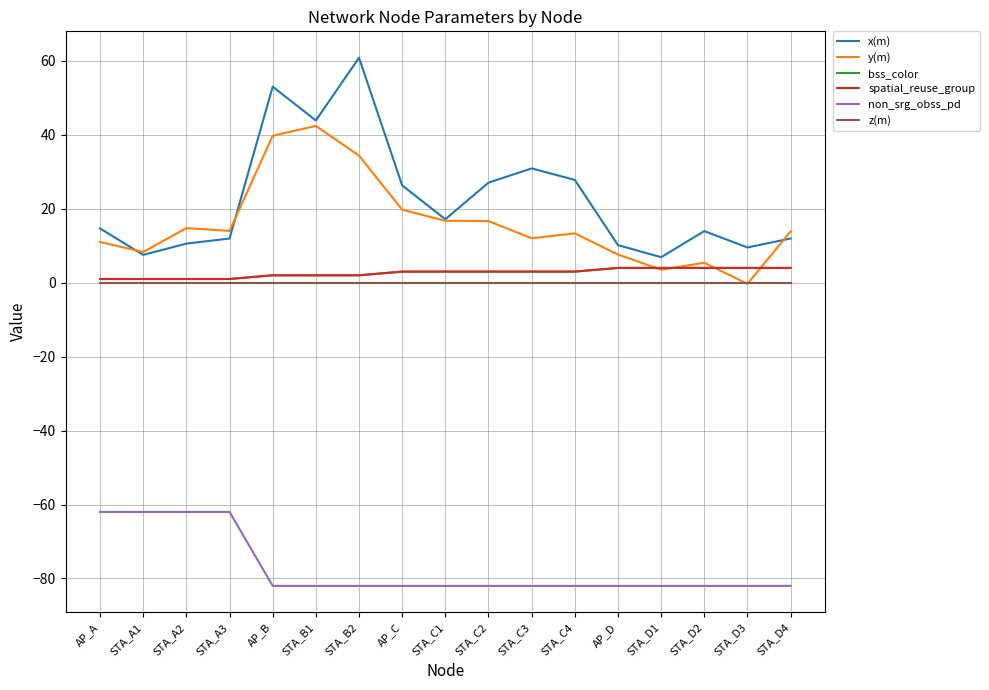

Rank the series by their maximum value, from highest to lowest.

x(m), y(m), bss_color, spatial_reuse_group, z(m), non_srg_obss_pd